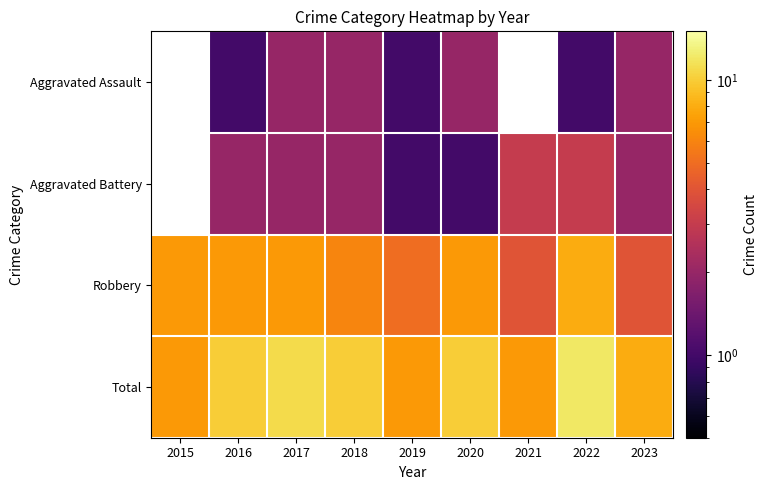

Which series has the largest range (max minus min)?

Total